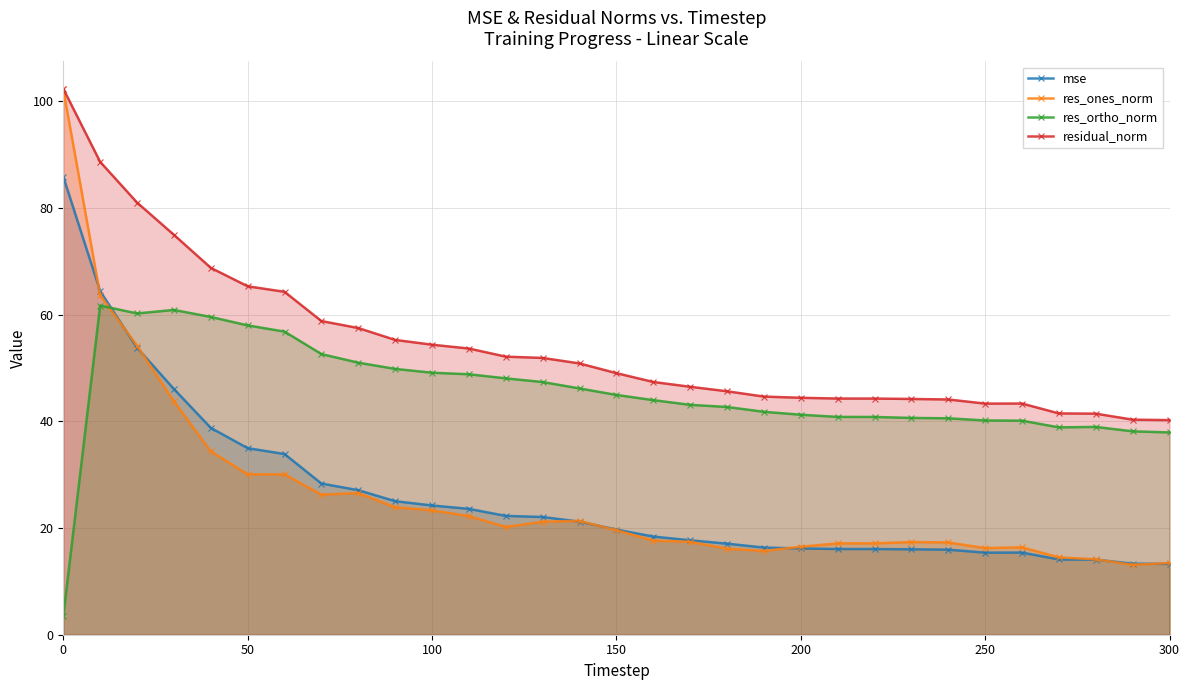

After their last crossing, which series has the higher values: res_ones_norm or mse?

res_ones_norm